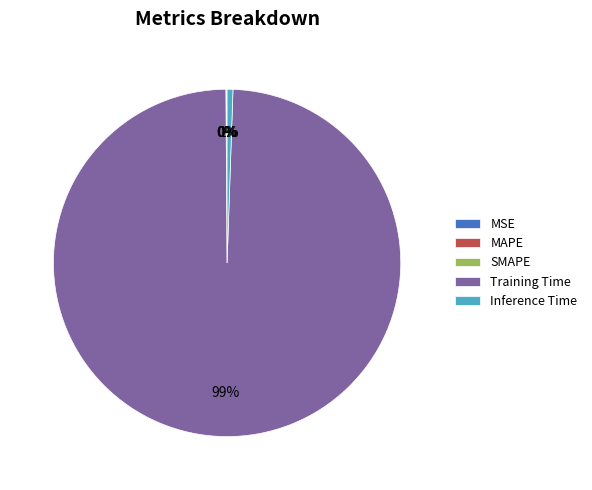

Which slice is the largest?

Training Time